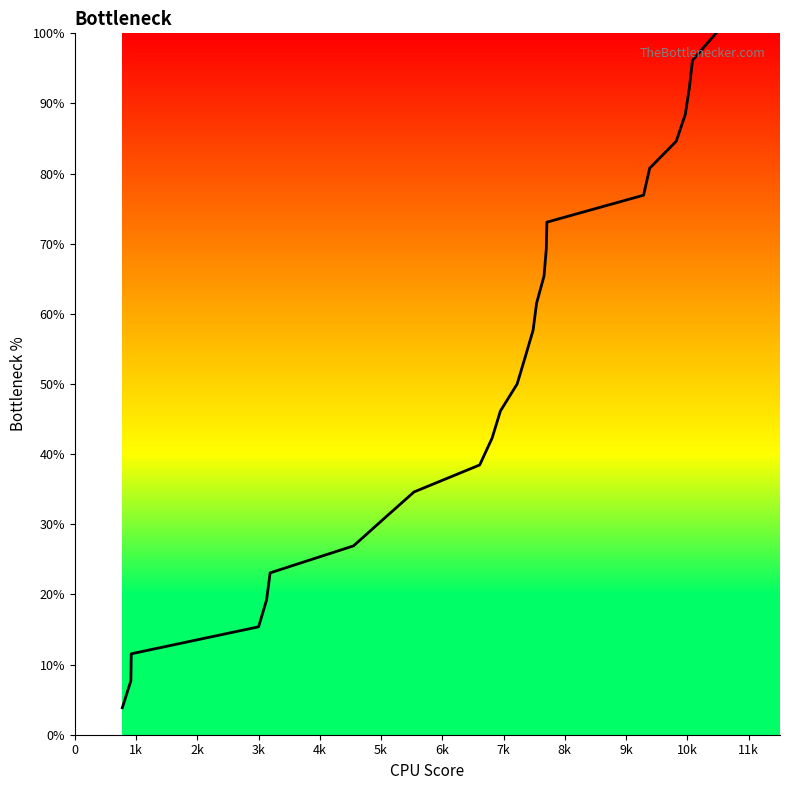

What is the smallest value displayed?

3.8